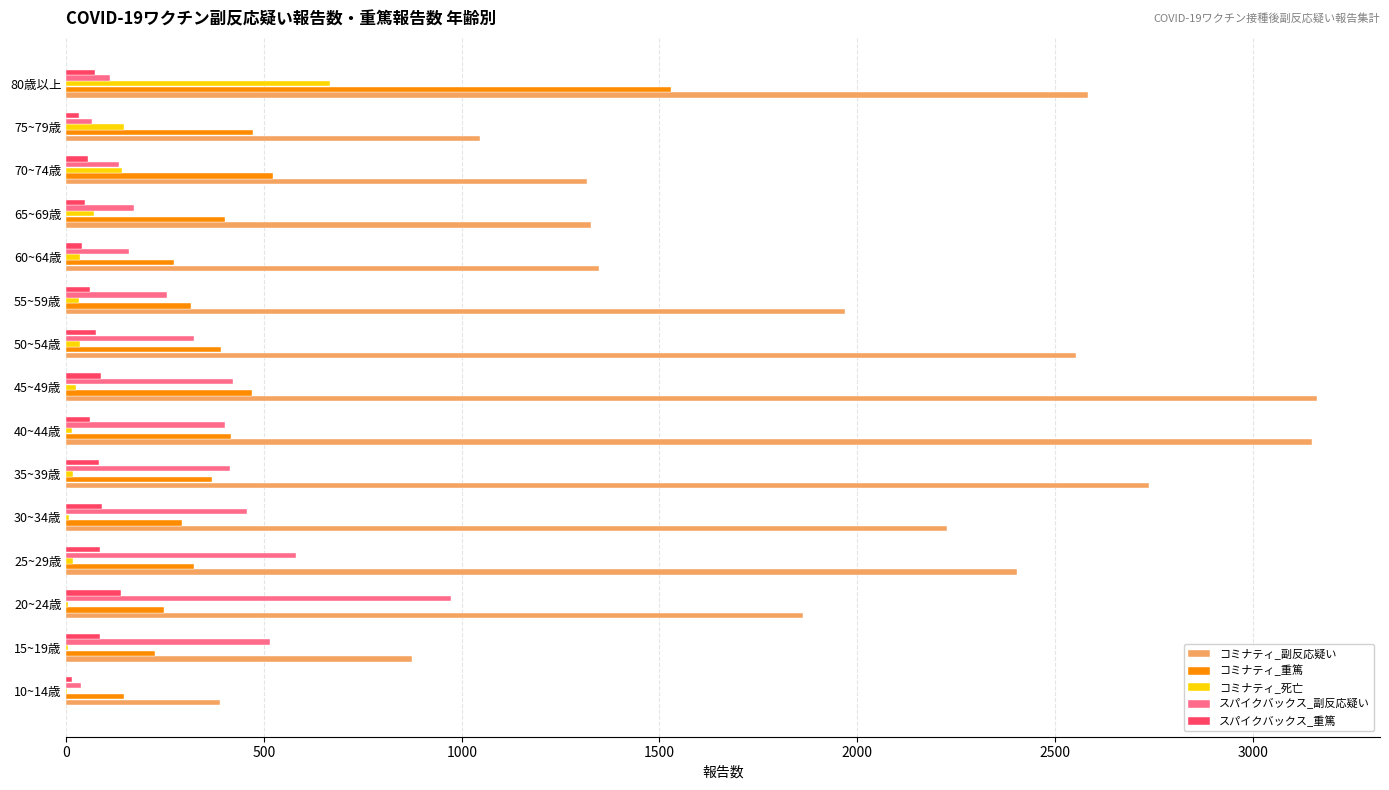

Which series changed the most between 50~54歳 and 75~79歳?

コミナティ_副反応疑い